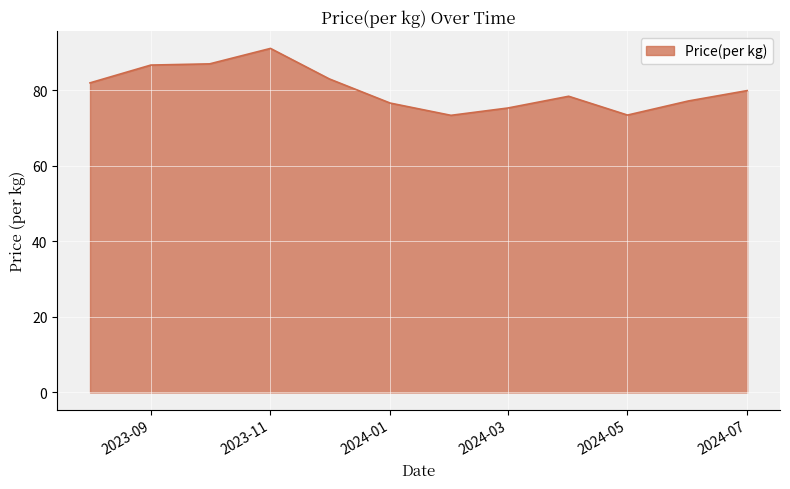

What is the average value?

80.3